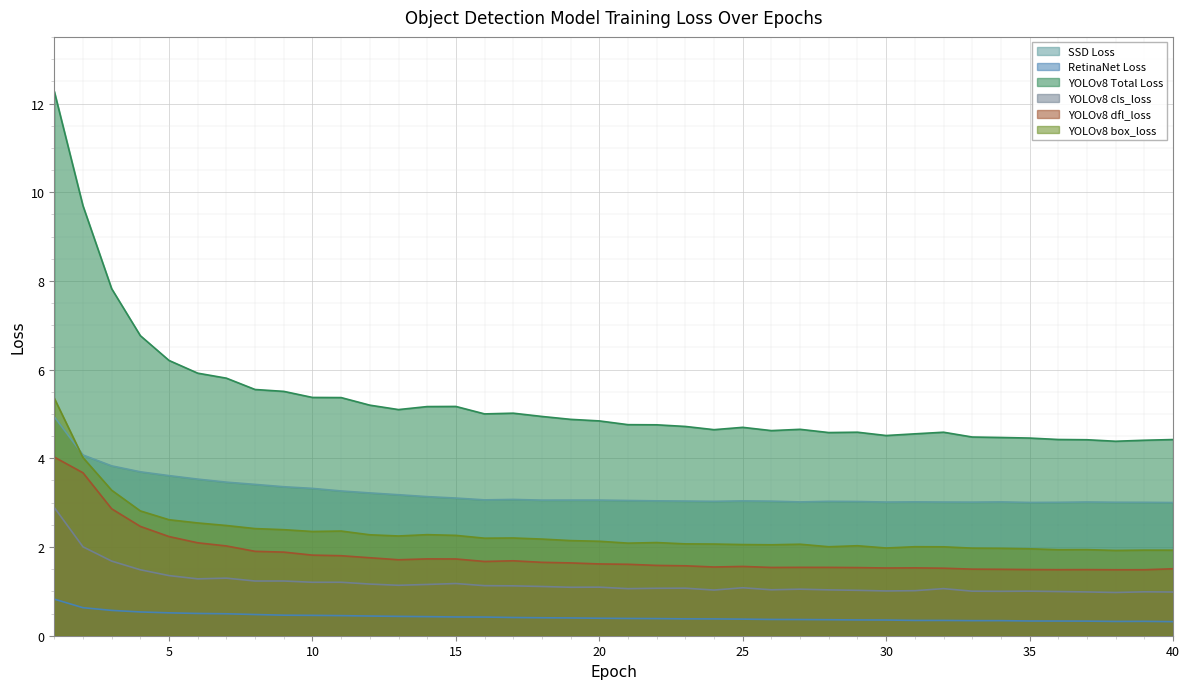

What is the total value across all series at 3?

20.1